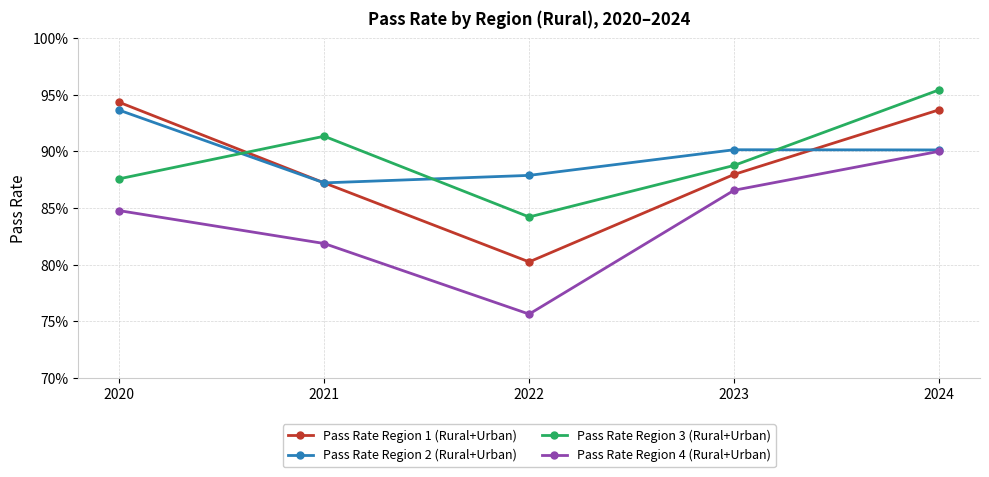

Reading left to right, what are all the values shown in this chart?

Pass Rate Region 1 (Rural+Urban): 0.9	0.9	0.8	0.9	0.9
Pass Rate Region 2 (Rural+Urban): 0.9	0.9	0.9	0.9	0.9
Pass Rate Region 3 (Rural+Urban): 0.9	0.9	0.8	0.9	1.0
Pass Rate Region 4 (Rural+Urban): 0.8	0.8	0.8	0.9	0.9